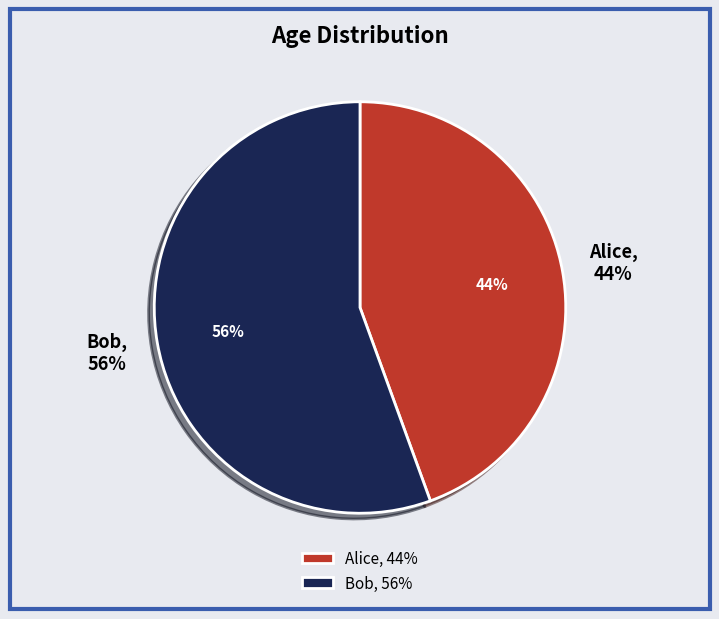

What percentage is the Alice slice, to the nearest percent?

44%